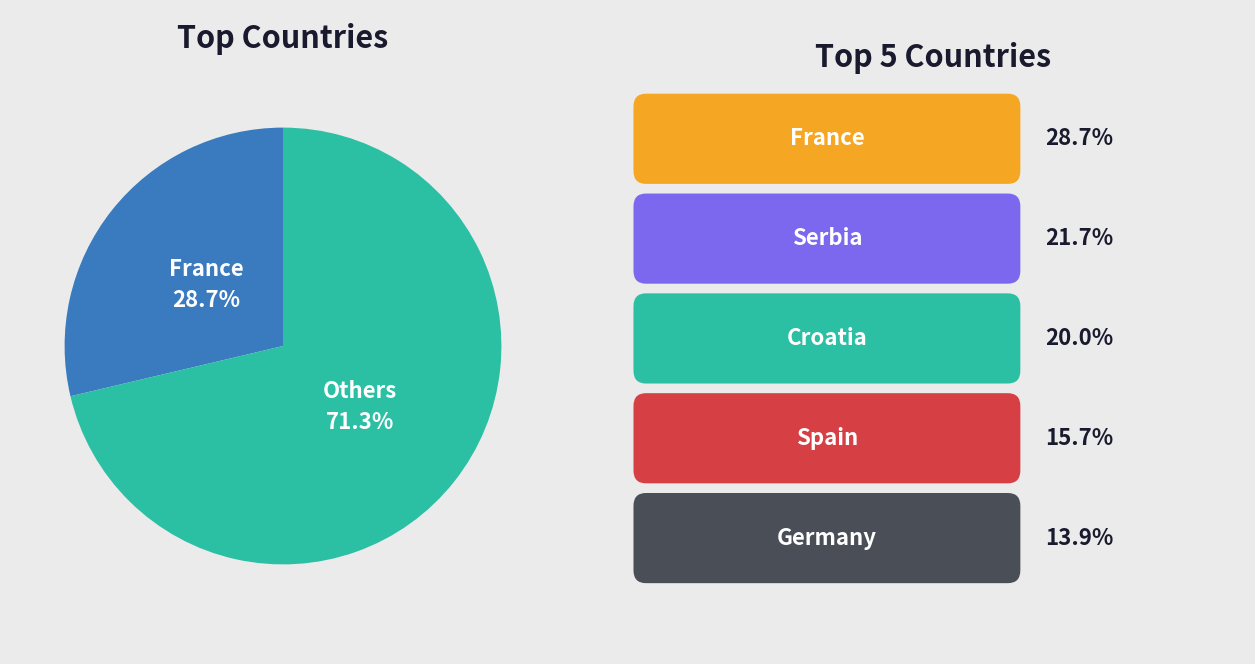

Which slice is the largest?

Others